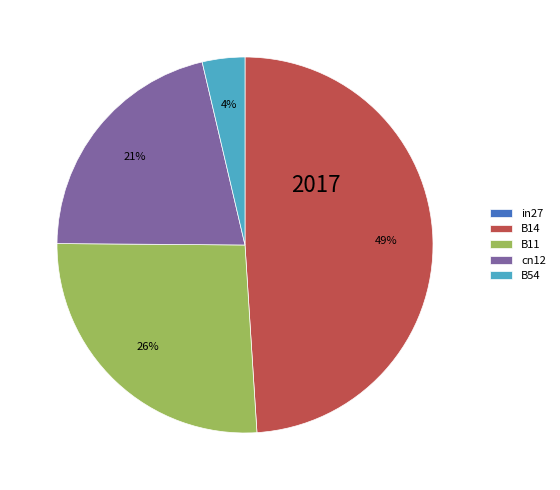

To the nearest percent, what percentage of the pie is B11?

26%